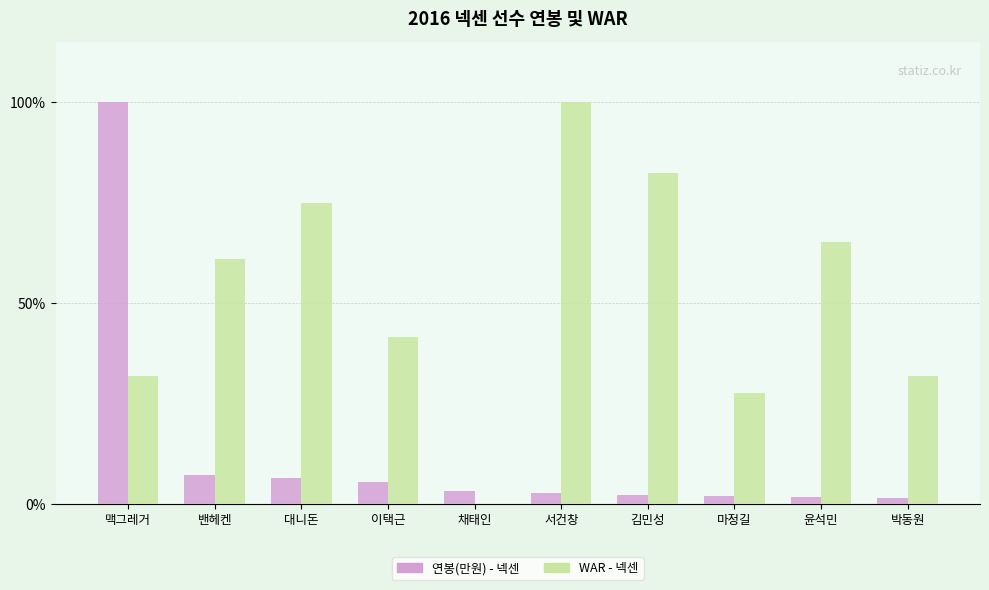

At which category is the sum across all series the highest?

맥그레거